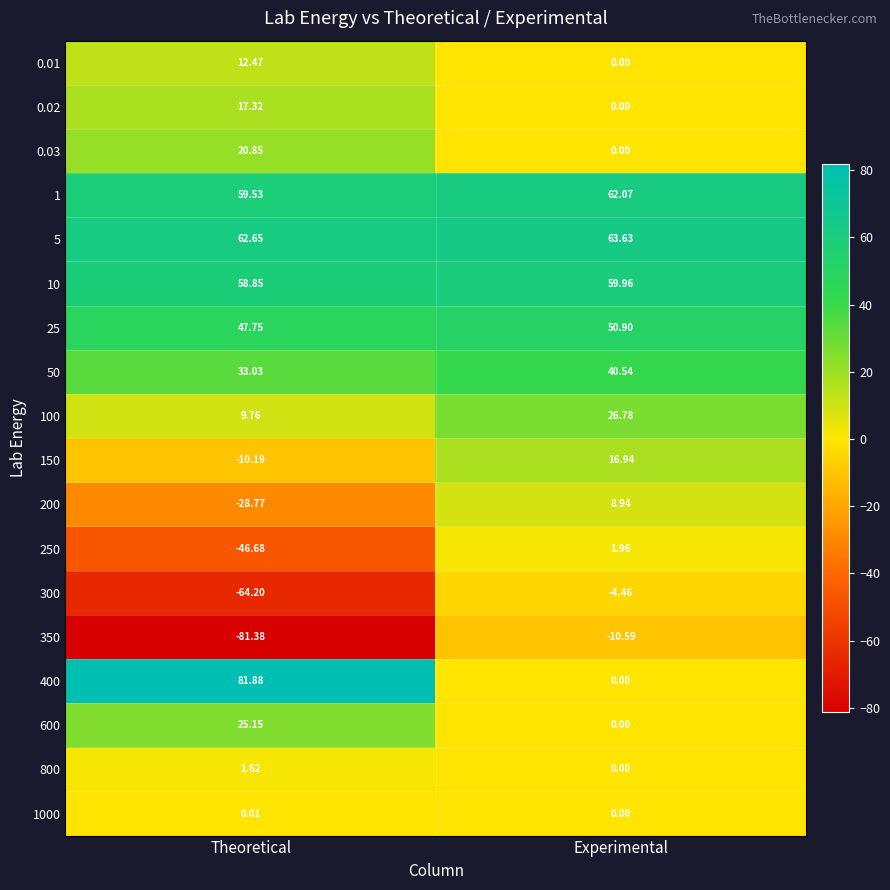

Is the value of 10 at Theoretical greater than the value of 350 at Theoretical?

Yes